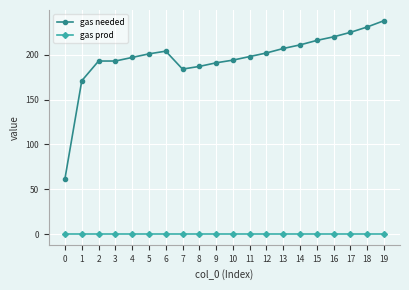

True or false: gas prod and gas needed cross at least once.

False